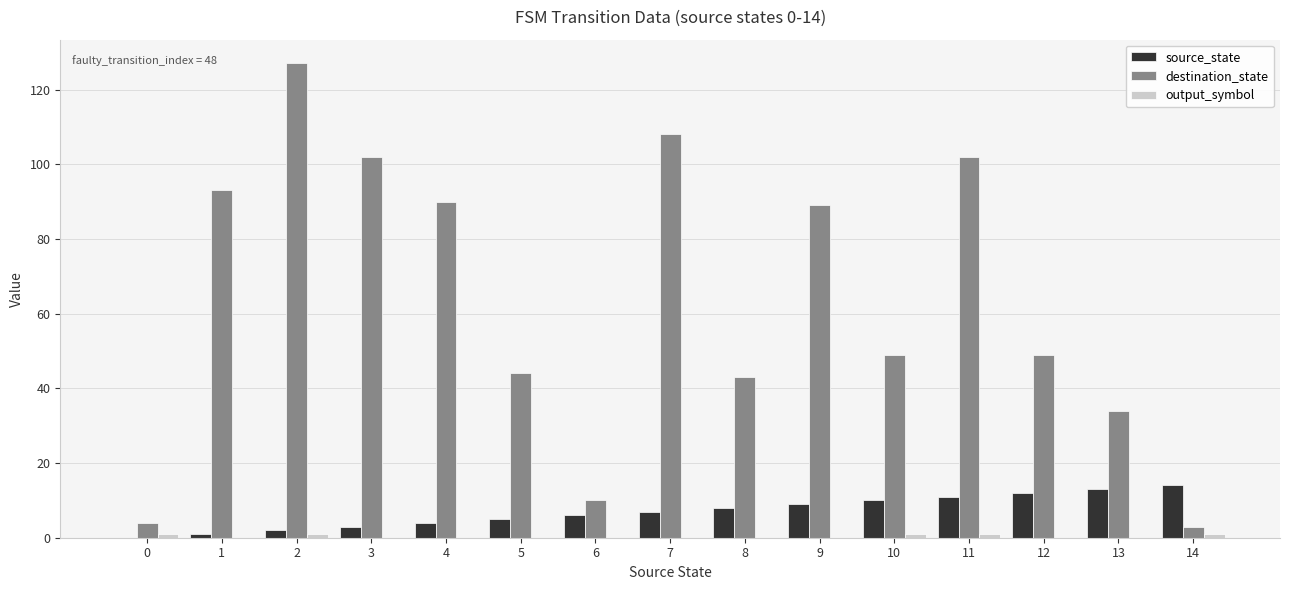

Which series has the largest total across all categories?

destination_state